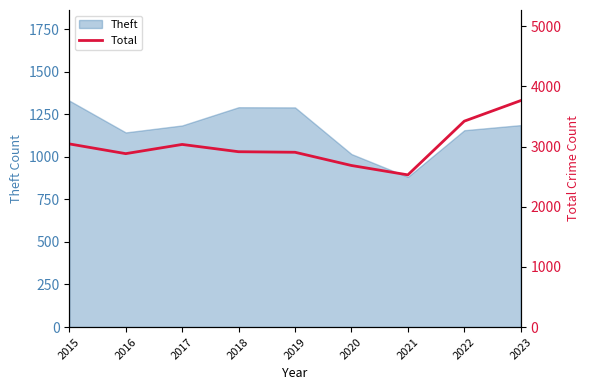

True or false: the data shows 6741 at 2023.

False